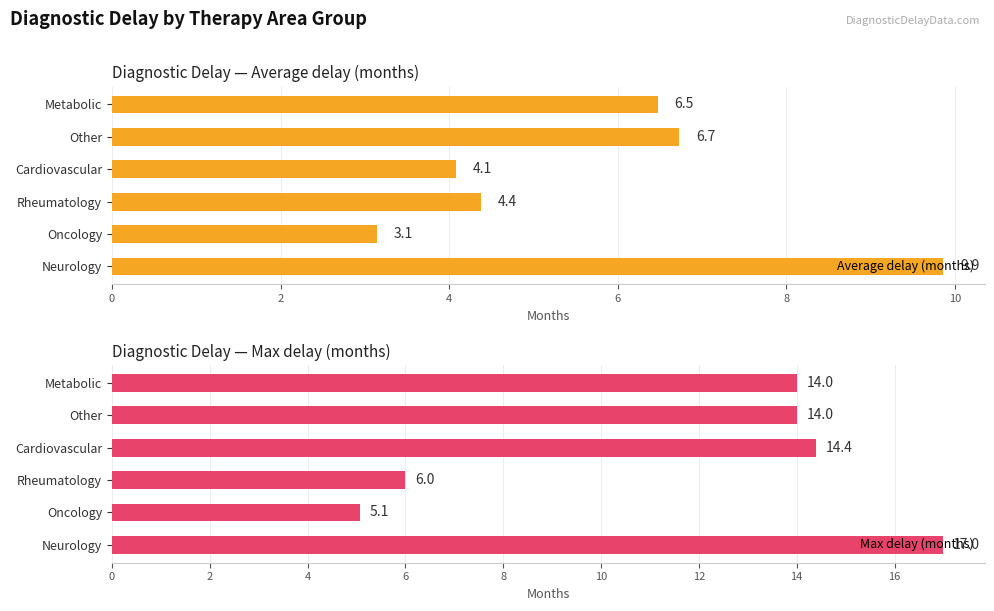

How many groups of bars are there?

6